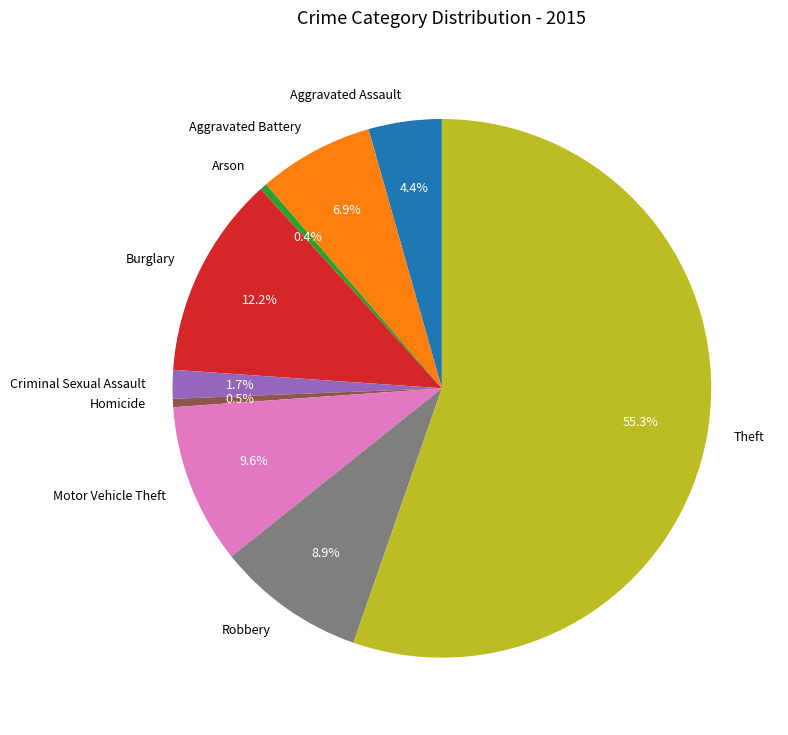

What percentage is the Burglary slice, to the nearest percent?

12%